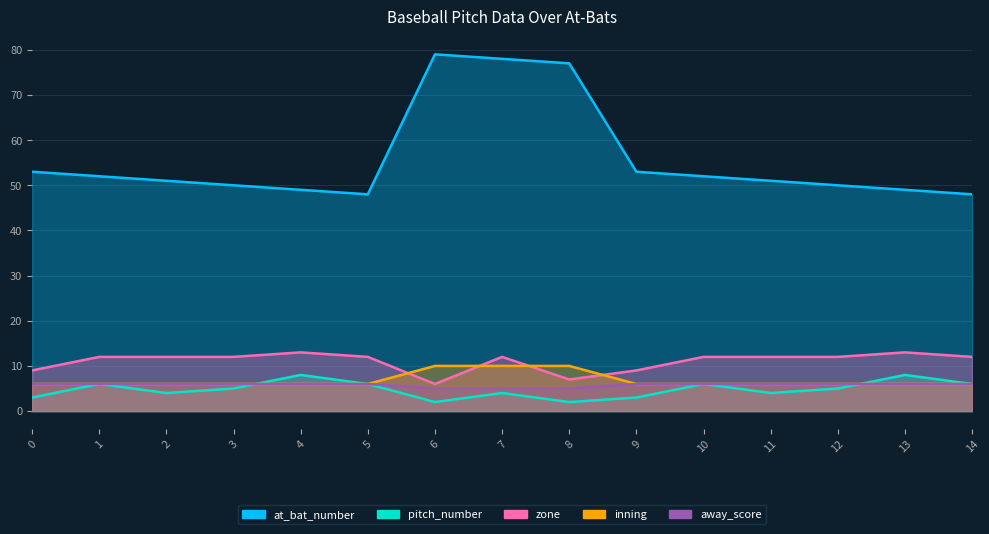

What is the highest value of the at_bat_number series?

79